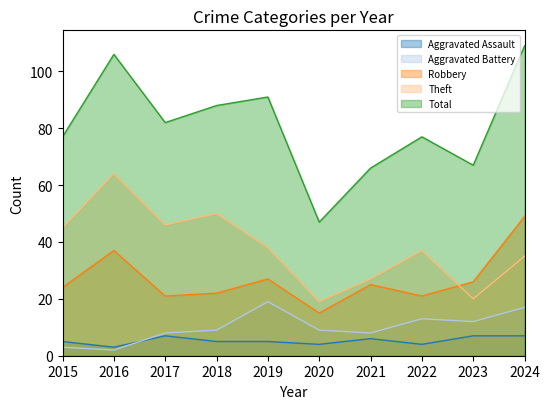

How many data points in Theft are above 38?

4